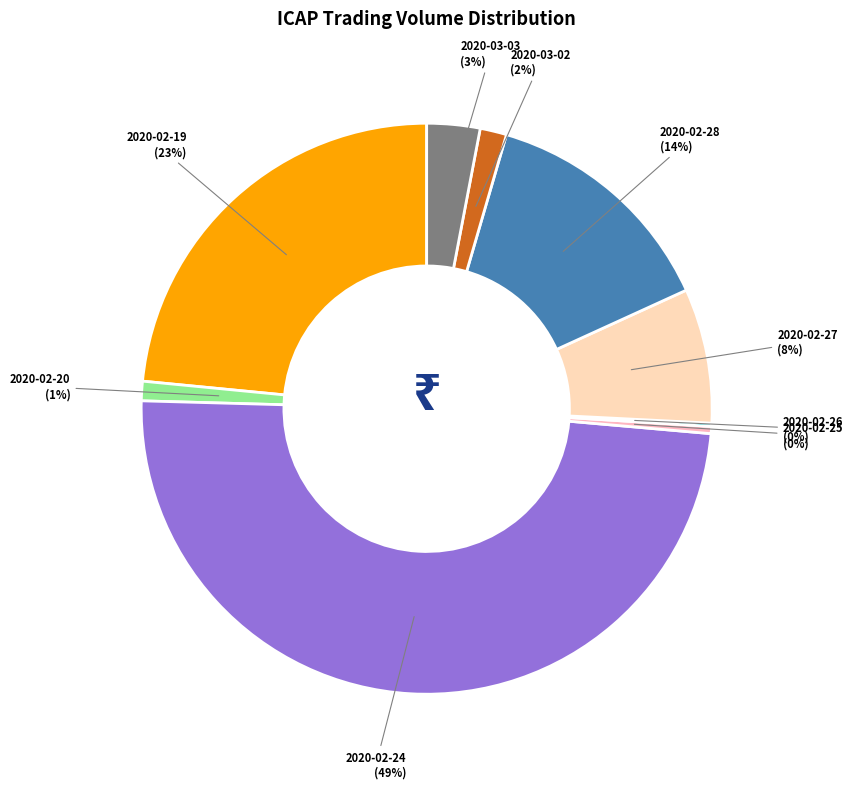

Between 2020-03-03 (3%) and 2020-02-25 (0%), which is larger?

2020-03-03 (3%)